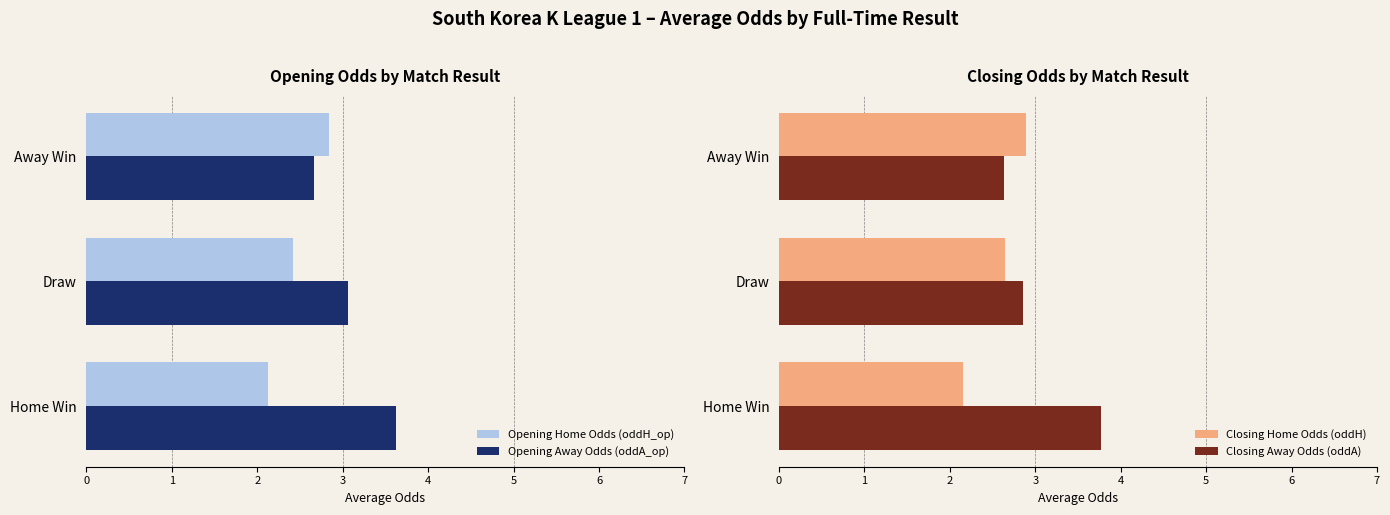

Reading left to right, list all the values displayed in this chart.

Opening Home Odds (oddH_op): 0=2.1	1=2.4	2=2.8
Opening Away Odds (oddA_op): 0=3.6	1=3.1	2=2.7
Closing Home Odds (oddH): 0=2.2	1=2.7	2=2.9
Closing Away Odds (oddA): 0=3.8	1=2.9	2=2.6